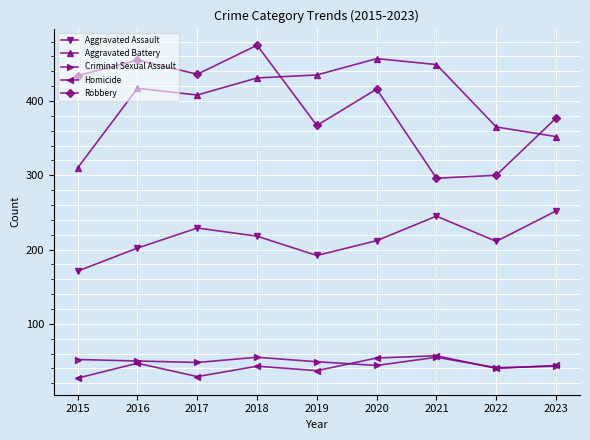

Between 2017 and 2020, which series saw the biggest shift?

Aggravated Battery